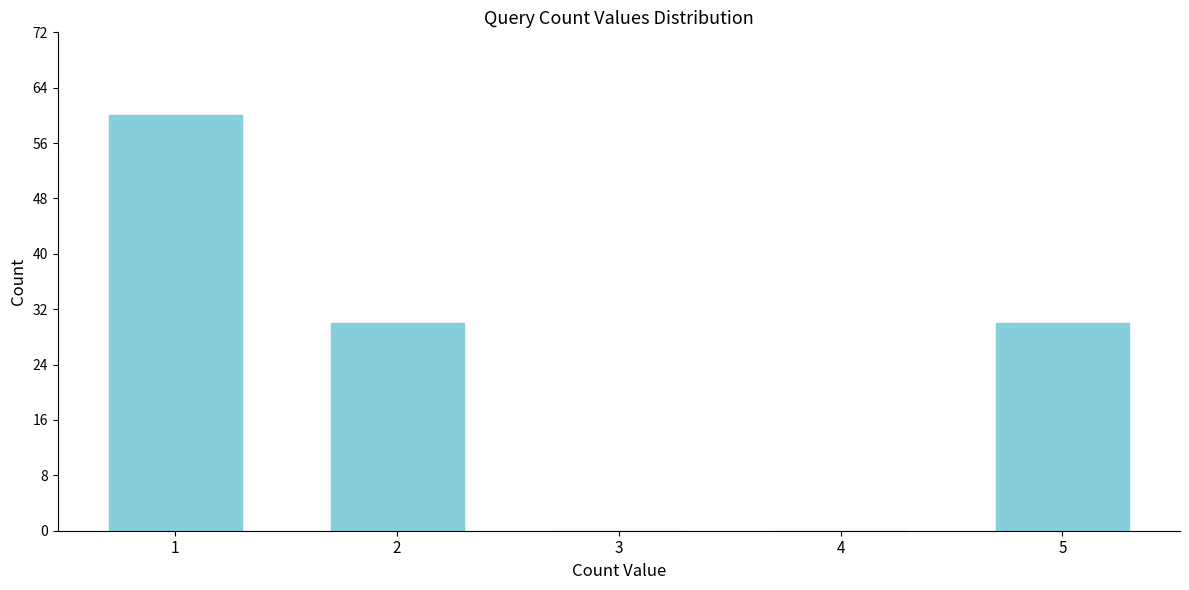

Reading left to right, list all the values displayed in this chart.

1=60	2=30	3=0	4=0	5=30